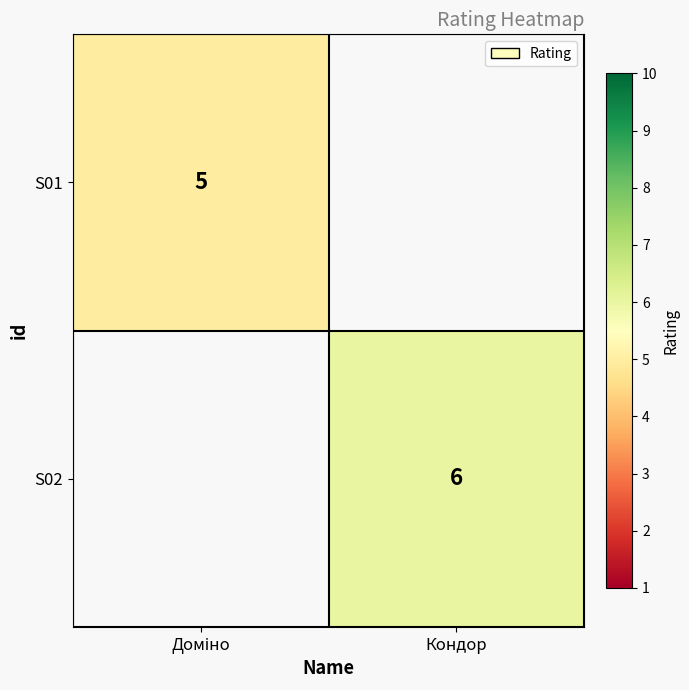

The value of S02 at Кондор is 6. True or false?

True